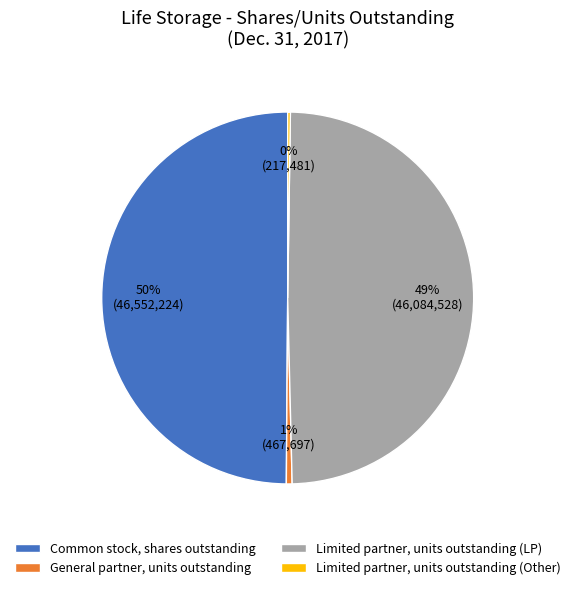

Which category has the biggest portion of the pie?

Common stock, shares outstanding